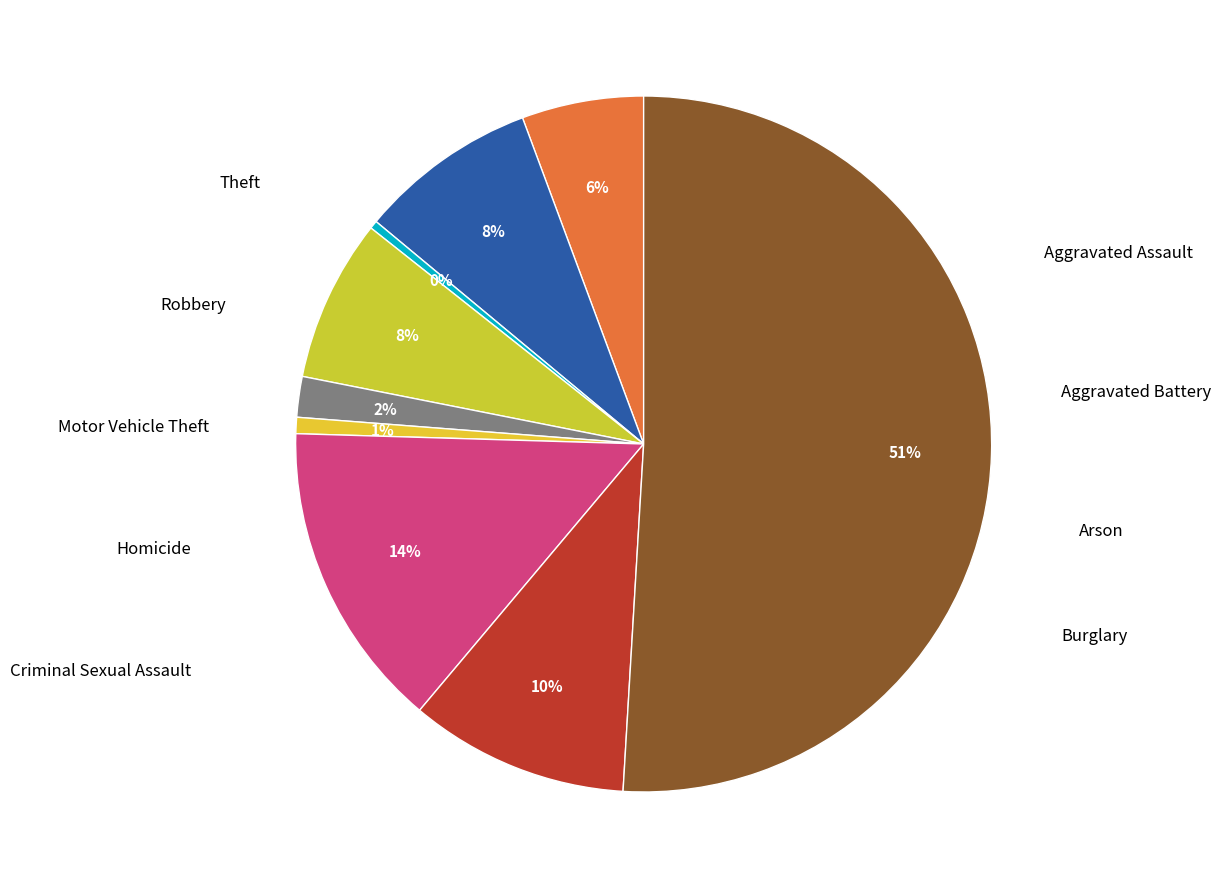

How many segments does this pie chart have?

9